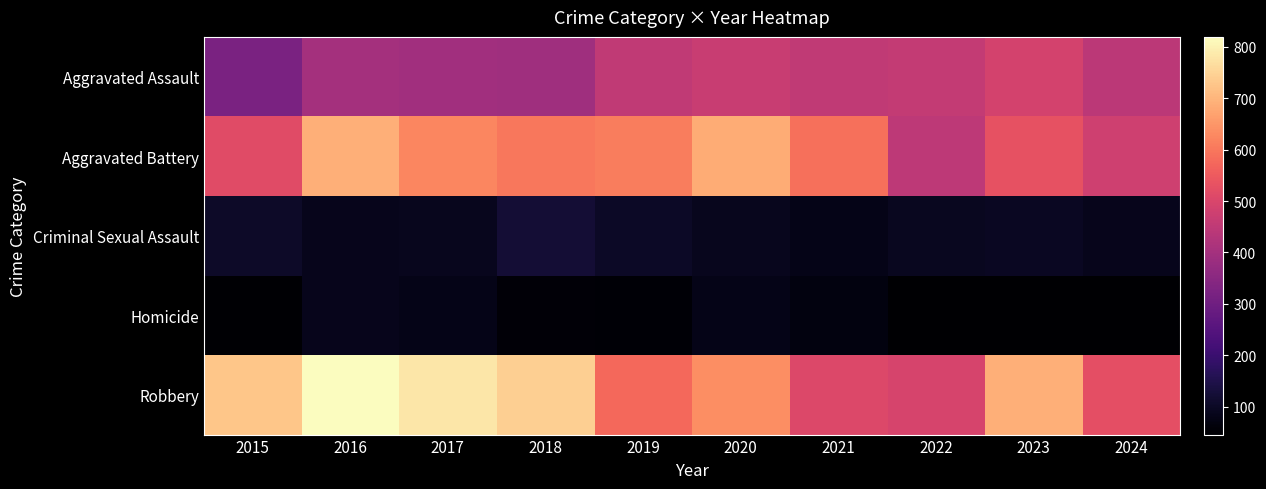

Which series has the widest spread of values?

Robbery